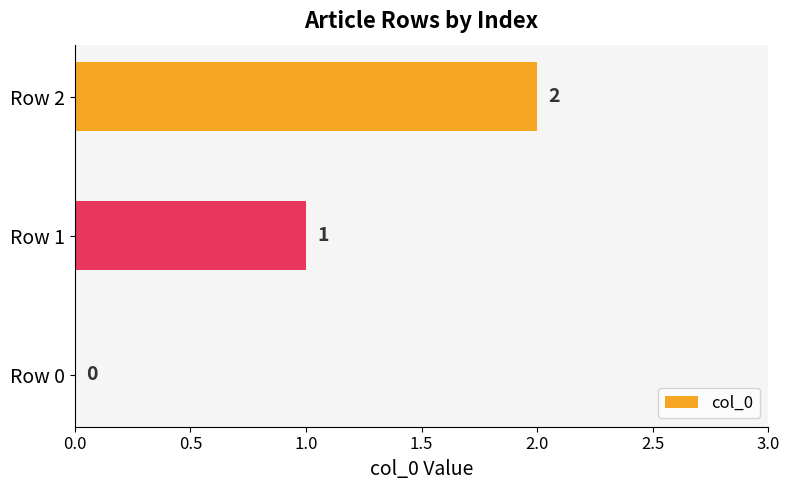

The value at Row 1 is 1. True or false?

True